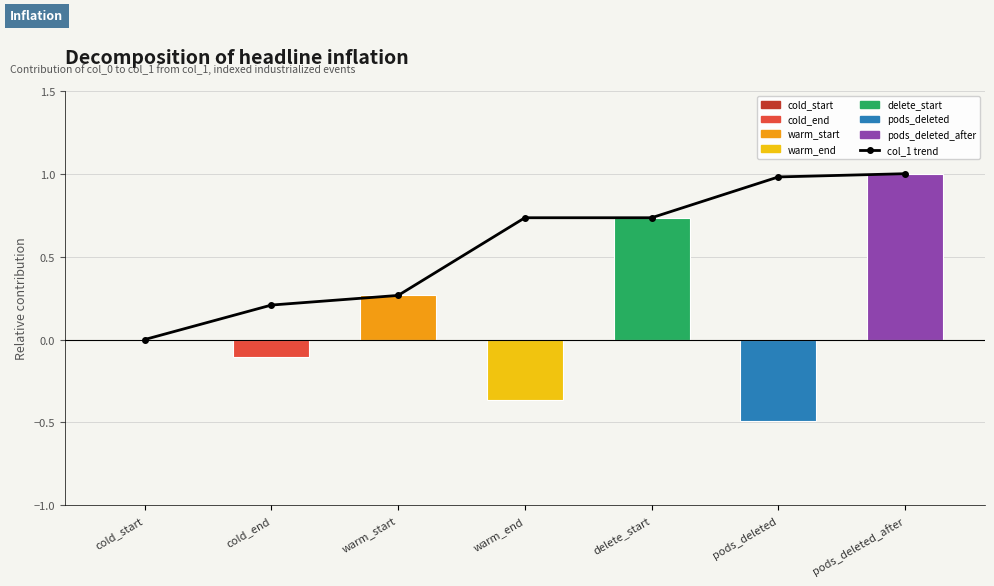

The col_1 series shows 0.4 at delete_start. True or false?

False